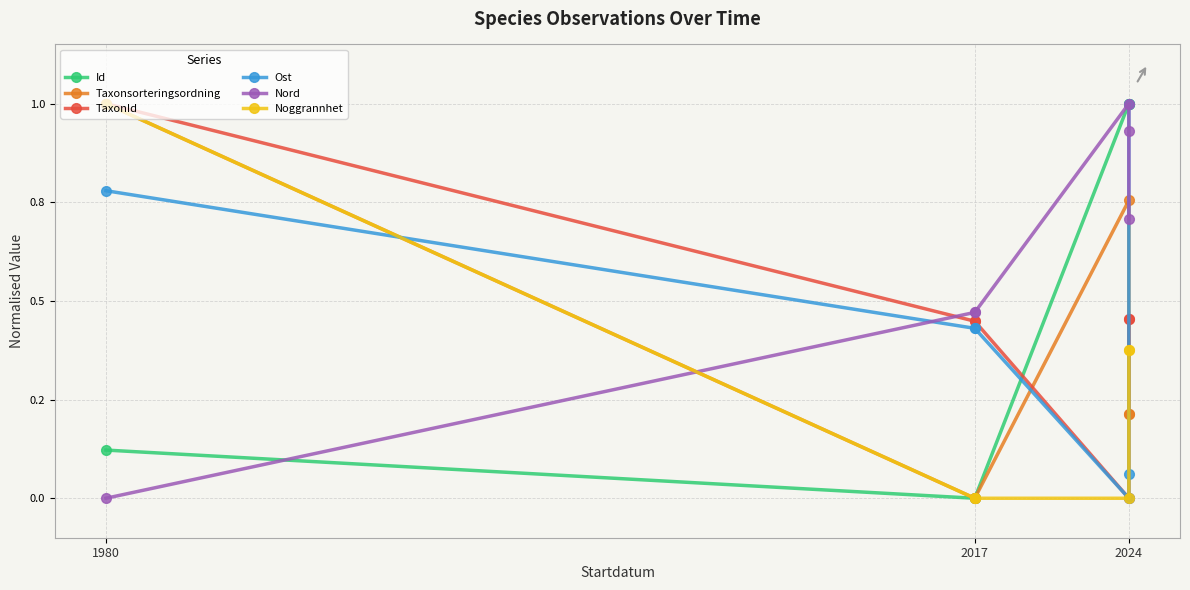

At which label is Noggrannhet closest to 0?

2017